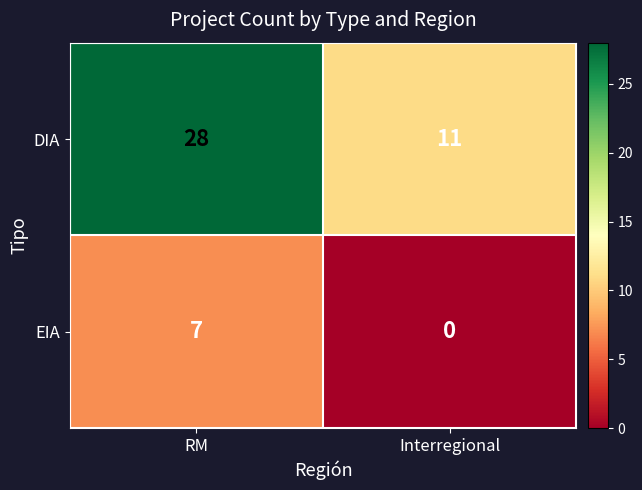

At which category is the sum across all series the highest?

RM